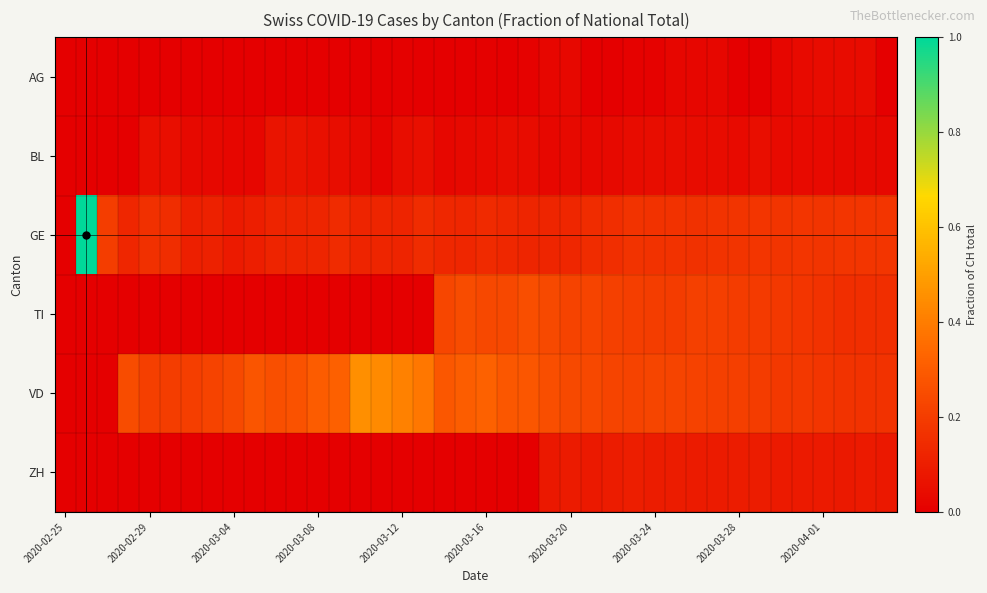

Reading left to right, extract all data points from this chart.

AG: 0.0	0.0	0.0	0.0	0.0	0.0	0.0	0.0	0.0	0.0	0.0	0.0	0.0	0.0	0.0	0.0	0.0	0.0	0.0	0.0	0.0	0.0	0.0	0.0	0.0	0.0	0.0	0.0	0.0	0.0	0.0	0.0	0.0	0.0	0.0	0.0	0.0	0.0	0.0	0.0
BL: 0.0	0.0	0.0	0.0	0.1	0.1	0.0	0.0	0.0	0.0	0.1	0.1	0.1	0.0	0.0	0.0	0.0	0.1	0.0	0.0	0.0	0.0	0.0	0.0	0.0	0.0	0.0	0.0	0.0	0.0	0.0	0.0	0.0	0.0	0.0	0.0	0.0	0.0	0.0	0.0
GE: 0.0	1.0	0.2	0.1	0.2	0.1	0.1	0.1	0.1	0.1	0.1	0.1	0.1	0.1	0.1	0.1	0.1	0.1	0.1	0.1	0.1	0.1	0.1	0.1	0.1	0.1	0.2	0.2	0.2	0.2	0.2	0.2	0.2	0.2	0.2	0.2	0.2	0.2	0.2	0.2
TI: 0.0	0.0	0.0	0.0	0.0	0.0	0.0	0.0	0.0	0.0	0.0	0.0	0.0	0.0	0.0	0.0	0.0	0.0	0.2	0.2	0.2	0.2	0.3	0.2	0.2	0.2	0.2	0.2	0.2	0.2	0.2	0.2	0.2	0.2	0.2	0.2	0.2	0.2	0.2	0.2
VD: 0.0	0.0	0.0	0.2	0.2	0.2	0.2	0.2	0.2	0.3	0.3	0.3	0.3	0.3	0.5	0.4	0.4	0.4	0.3	0.3	0.3	0.3	0.3	0.3	0.2	0.2	0.2	0.2	0.2	0.2	0.2	0.2	0.2	0.2	0.2	0.2	0.2	0.2	0.2	0.2
ZH: 0.0	0.0	0.0	0.0	0.0	0.0	0.0	0.0	0.0	0.0	0.0	0.0	0.0	0.0	0.0	0.0	0.0	0.0	0.0	0.0	0.0	0.0	0.0	0.1	0.1	0.1	0.1	0.1	0.1	0.1	0.1	0.1	0.1	0.1	0.1	0.1	0.1	0.1	0.1	0.1